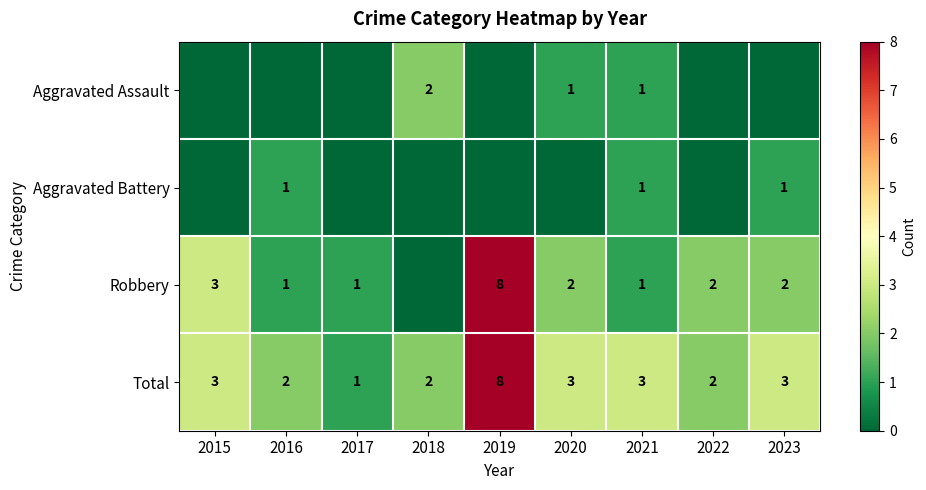

At how many categories does at least one series exceed 2?

5